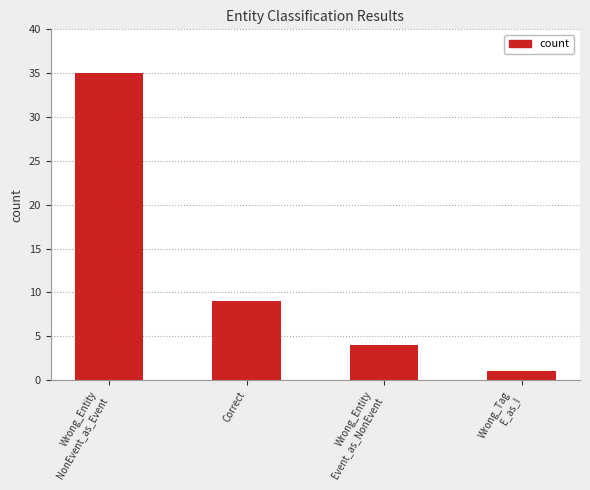

Reading left to right, list all the values displayed in this chart.

Wrong_Entity
NonEvent_as_Event=35	Correct=9	Wrong_Entity
Event_as_NonEvent=4	Wrong_Tag
E_as_I=1